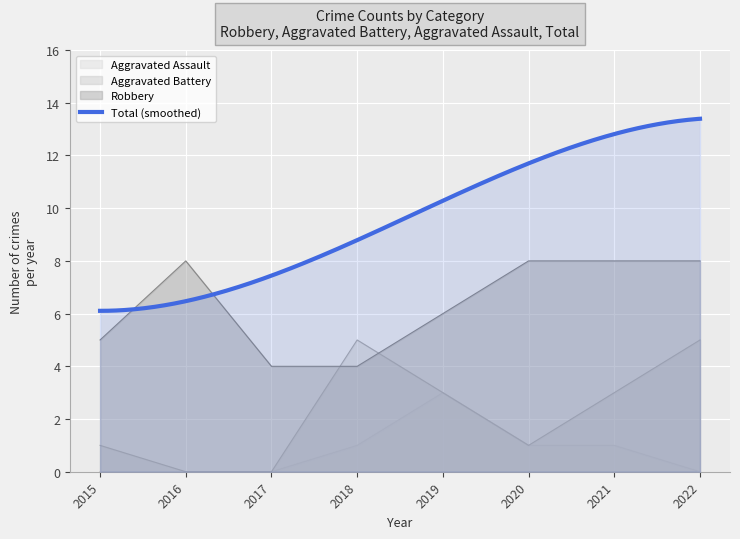

What is the value of the Robbery point at the 2nd from the left?

8